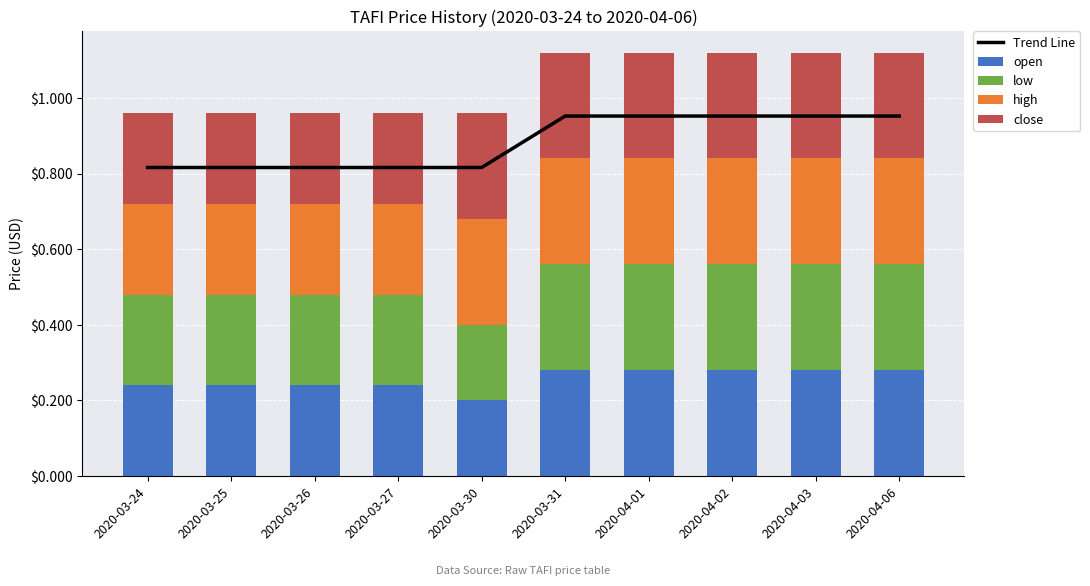

Reading left to right, transcribe all the data shown in this chart.

Trend Line: 2020-03-24=0.8	2020-03-25=0.8	2020-03-26=0.8	2020-03-27=0.8	2020-03-30=0.8	2020-03-31=1.0	2020-04-01=1.0	2020-04-02=1.0	2020-04-03=1.0	2020-04-06=1.0
open: 2020-03-24=0.2	2020-03-25=0.2	2020-03-26=0.2	2020-03-27=0.2	2020-03-30=0.2	2020-03-31=0.3	2020-04-01=0.3	2020-04-02=0.3	2020-04-03=0.3	2020-04-06=0.3
low: 2020-03-24=0.2	2020-03-25=0.2	2020-03-26=0.2	2020-03-27=0.2	2020-03-30=0.2	2020-03-31=0.3	2020-04-01=0.3	2020-04-02=0.3	2020-04-03=0.3	2020-04-06=0.3
high: 2020-03-24=0.2	2020-03-25=0.2	2020-03-26=0.2	2020-03-27=0.2	2020-03-30=0.3	2020-03-31=0.3	2020-04-01=0.3	2020-04-02=0.3	2020-04-03=0.3	2020-04-06=0.3
close: 2020-03-24=0.2	2020-03-25=0.2	2020-03-26=0.2	2020-03-27=0.2	2020-03-30=0.3	2020-03-31=0.3	2020-04-01=0.3	2020-04-02=0.3	2020-04-03=0.3	2020-04-06=0.3